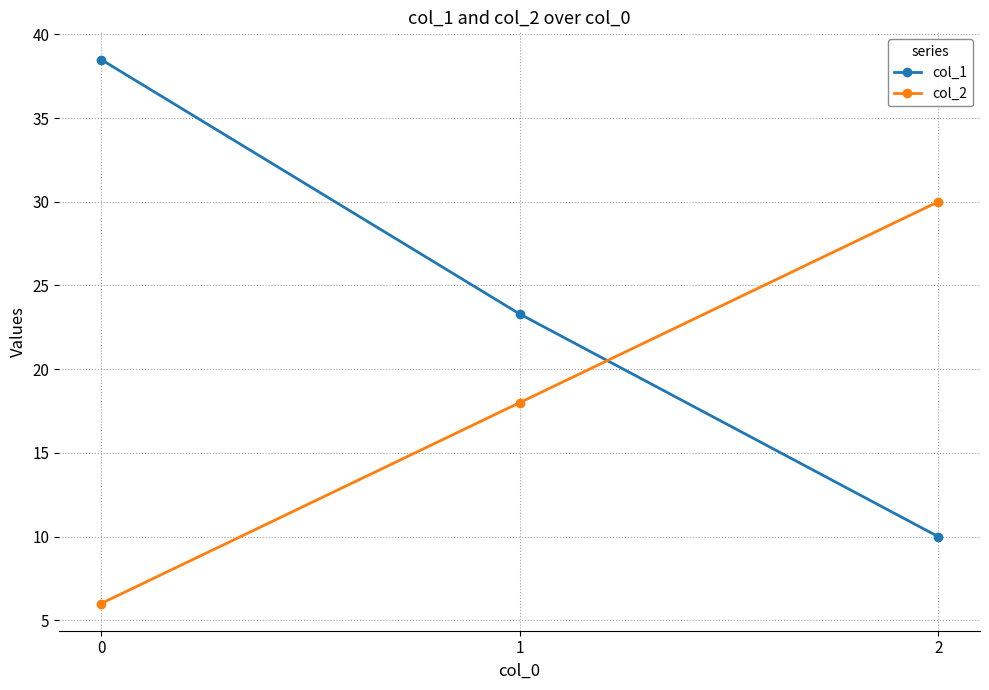

What is the average value of the col_1 series?

23.9